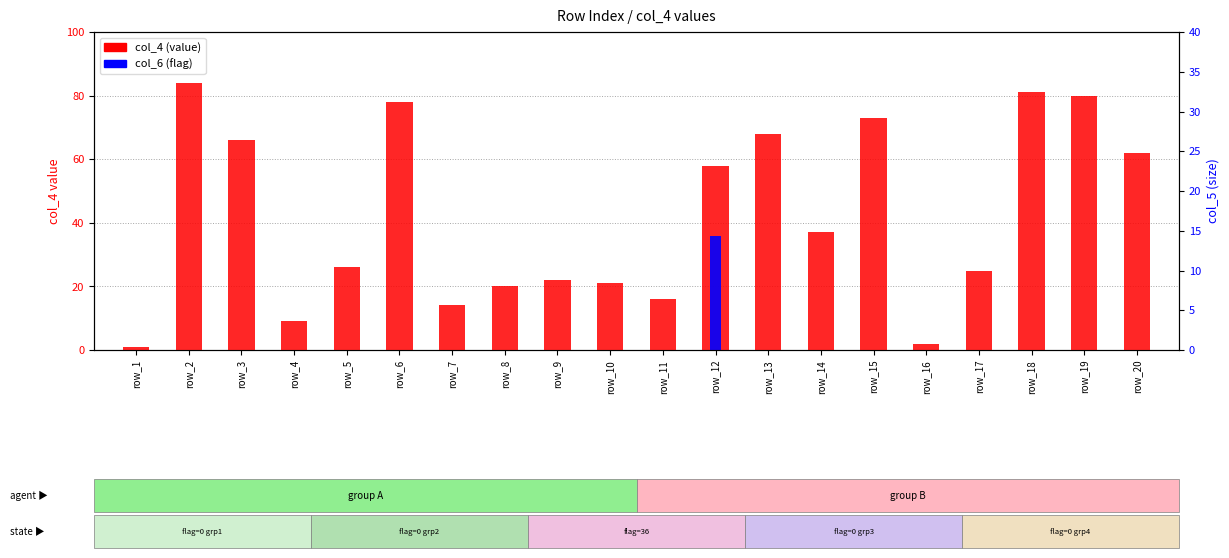

The col_4 (value) series shows 16 at row_11. True or false?

True